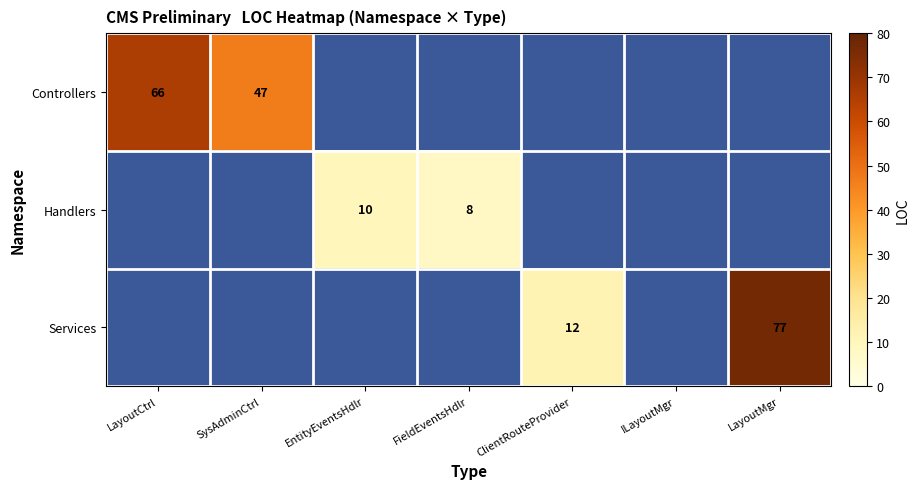

True or false: Handlers has a value of 2 at FieldEventsHdlr.

False